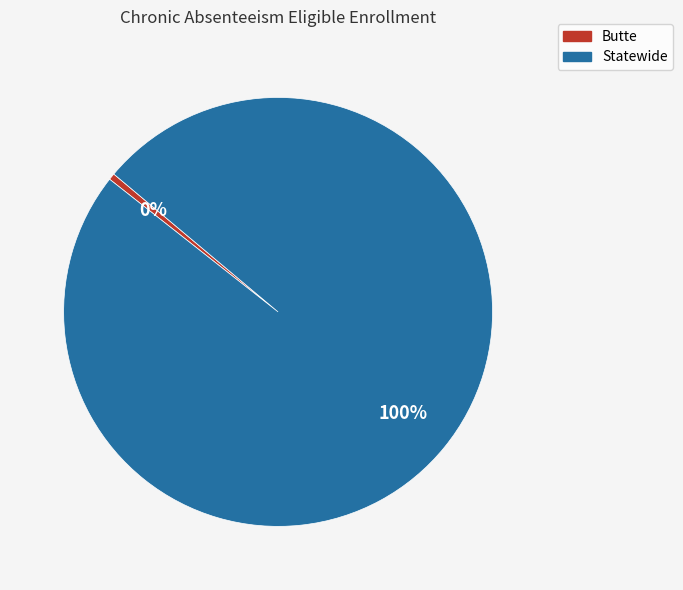

Which slice is the largest?

Statewide